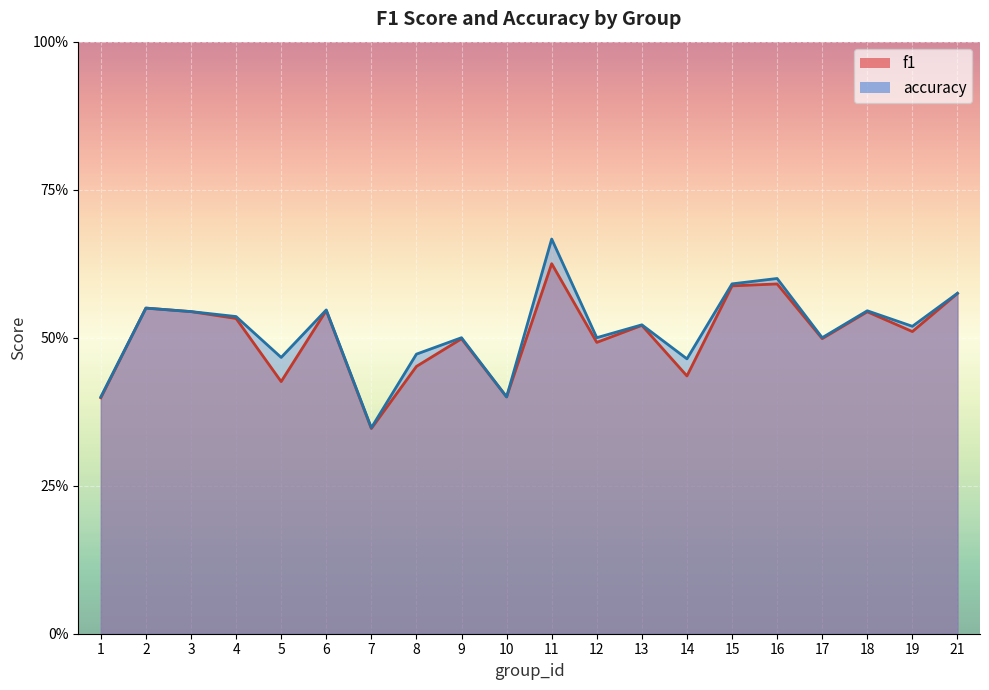

What is the difference between the second highest and minimum values in the accuracy series?

0.3